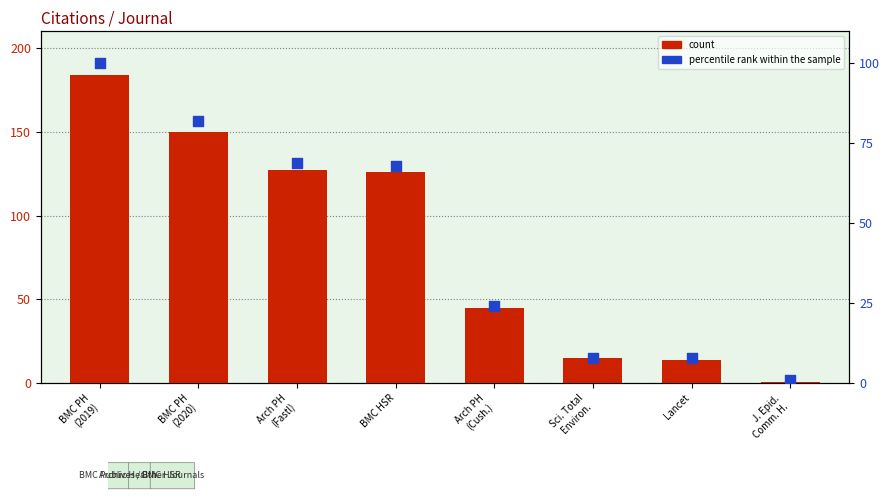

Which series has the largest total across all categories?

count